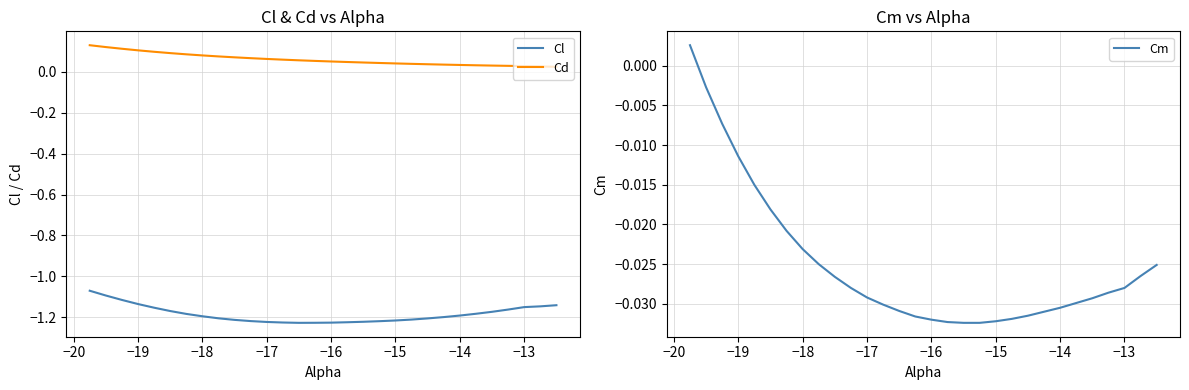

True or false: Cl and Cd intersect in this chart.

False